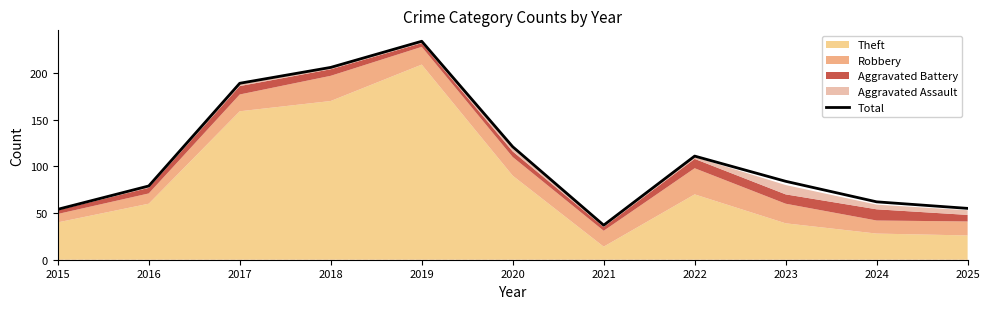

How many interior local peaks (higher than both neighbors) does the data have?

2